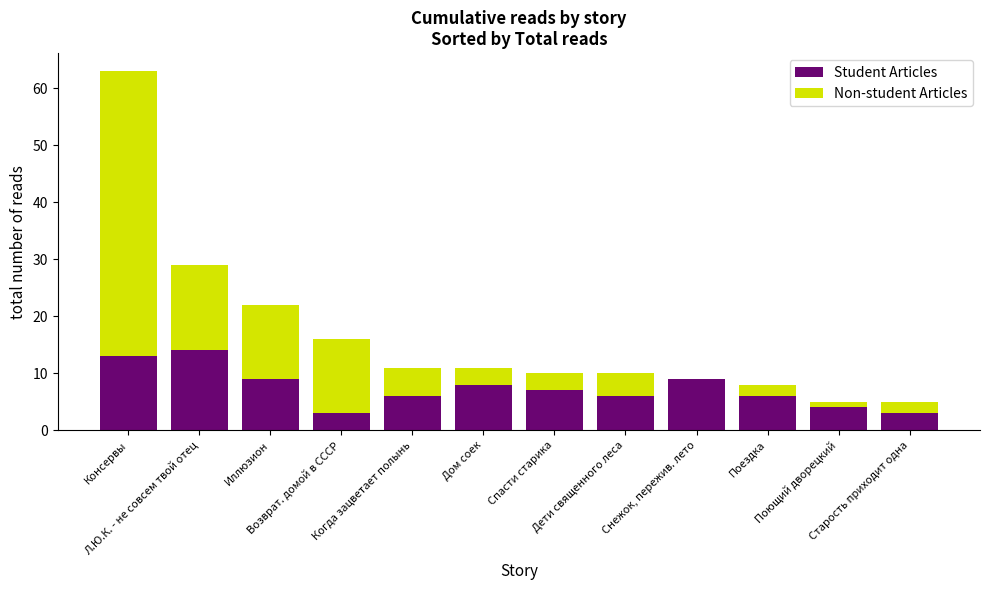

What is the maximum value for Student Articles?

14